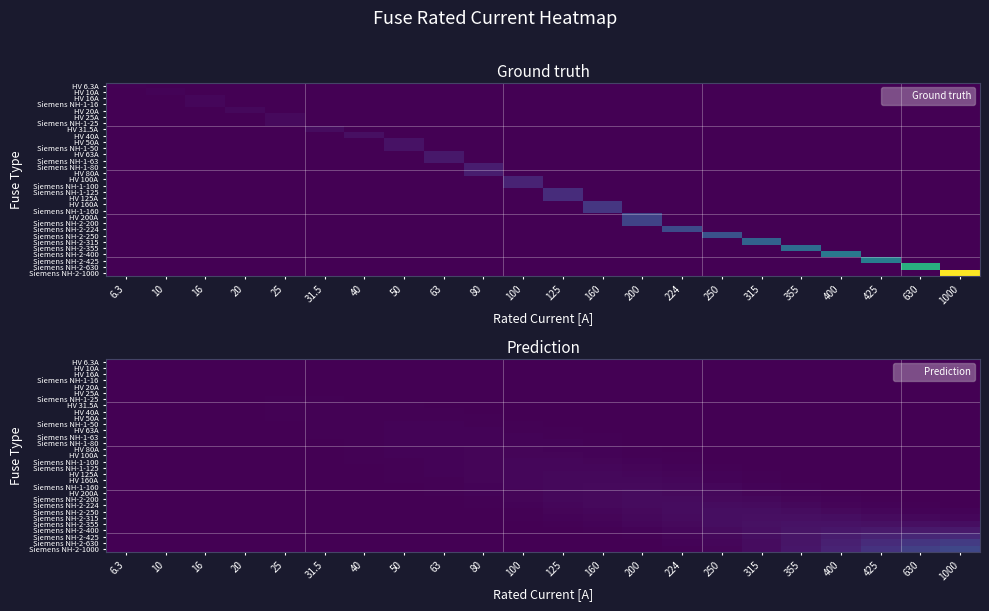

How many data points in Siemens NH-1-80 are above 1?

11